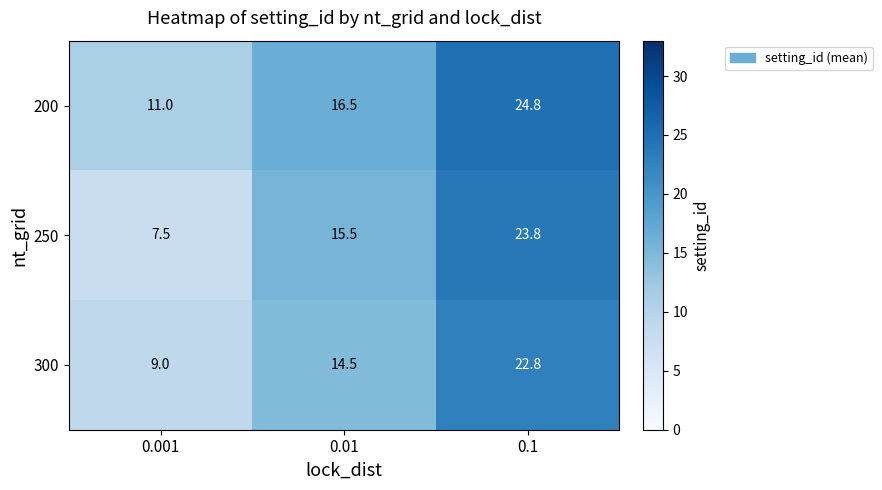

Rank the series at 0.01 from lowest to highest value.

300, 250, 200